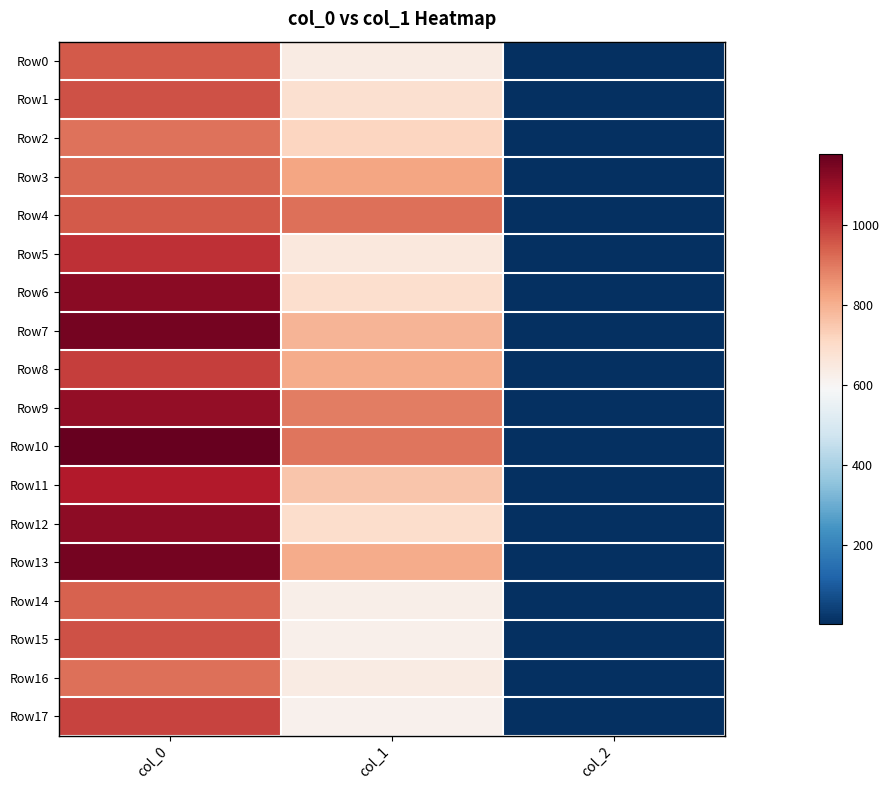

Which series changed the most between col_0 and col_1?

Row6